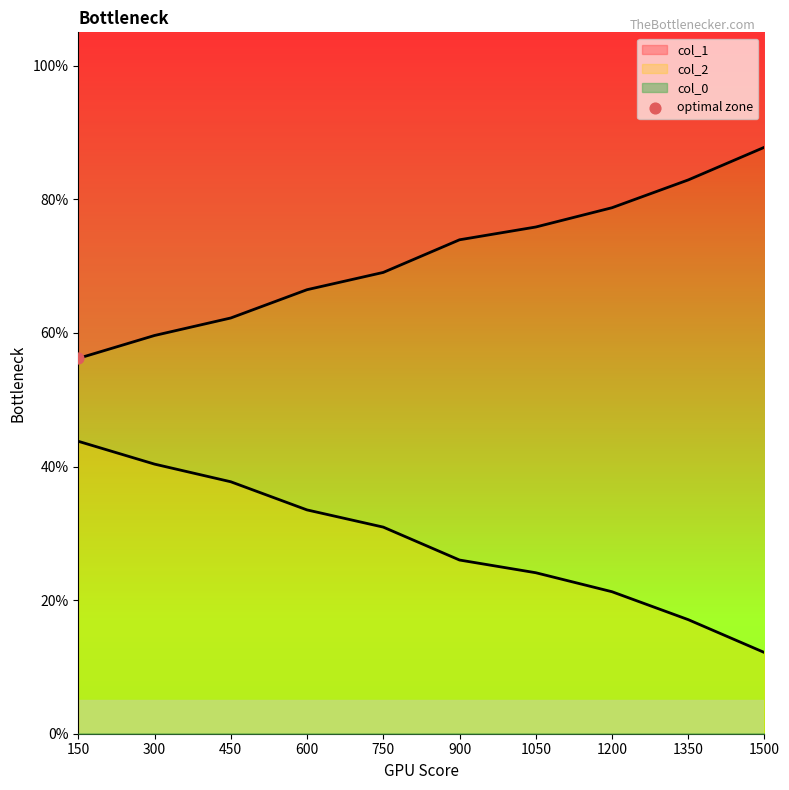

Which series contains the lowest Y value?

col_2